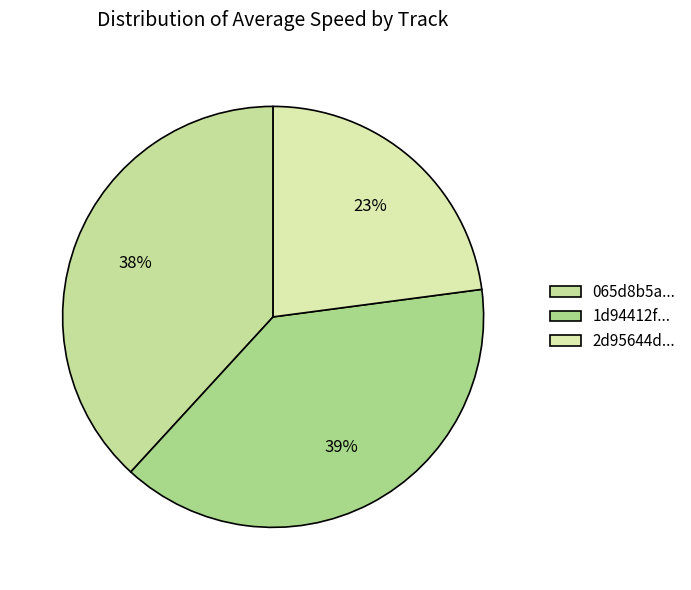

Count the number of slices in the pie.

3